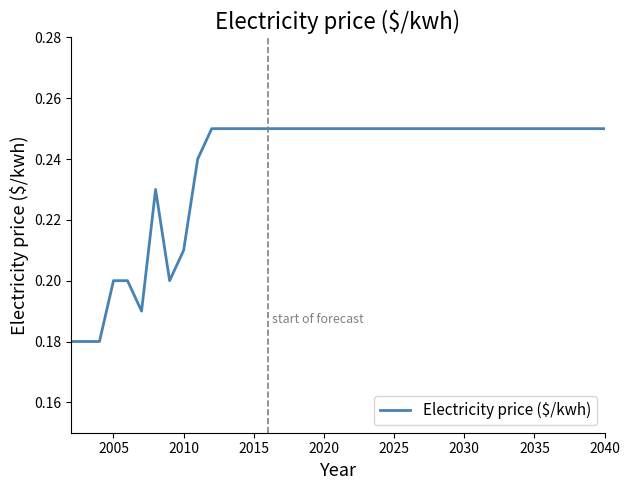

Is this an area chart (filled region under the line)?

No